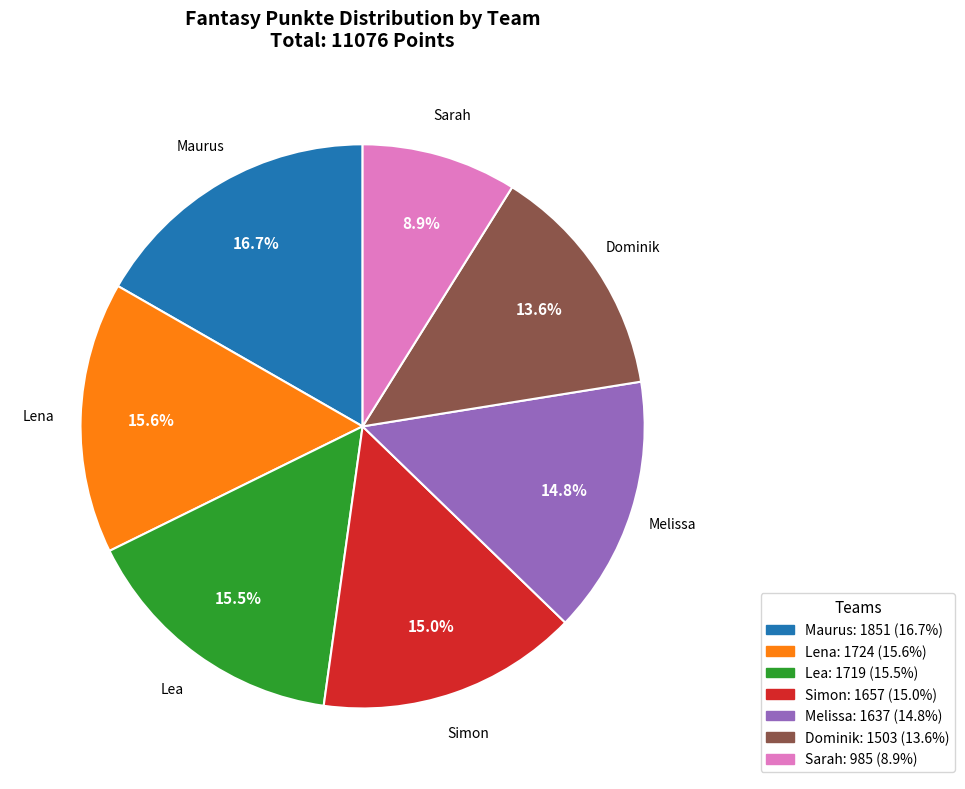

Which has a higher value, Dominik or Simon?

Simon